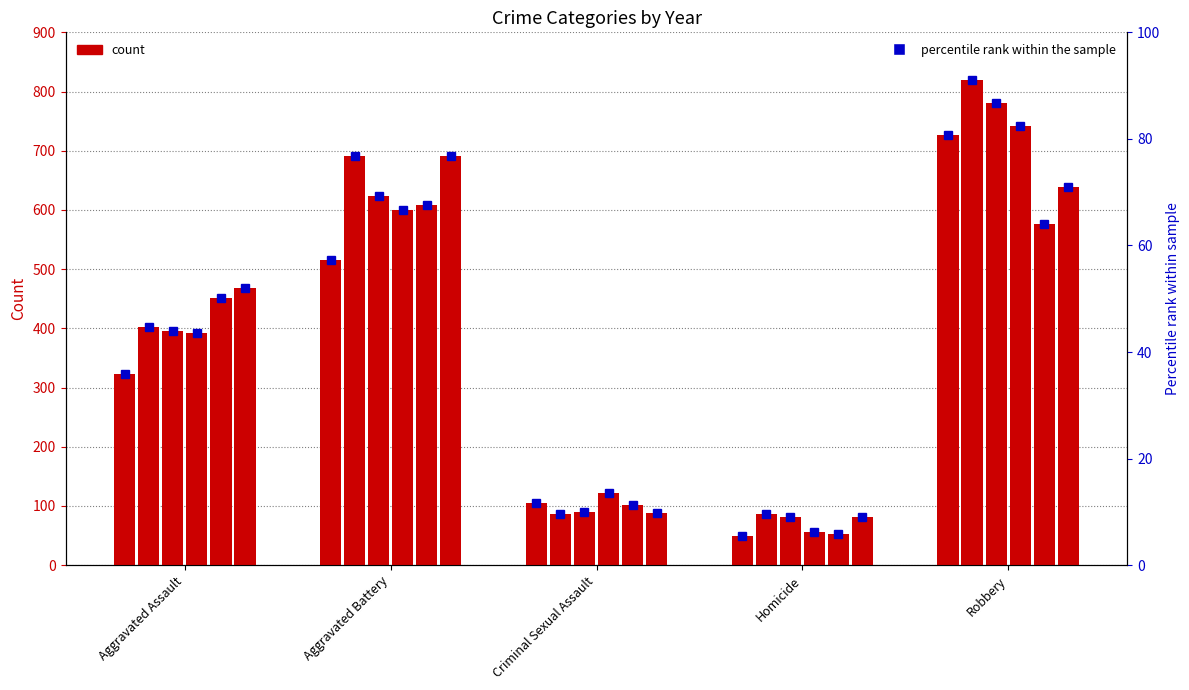

What is the highest value of the 2015 pct series?

80.7